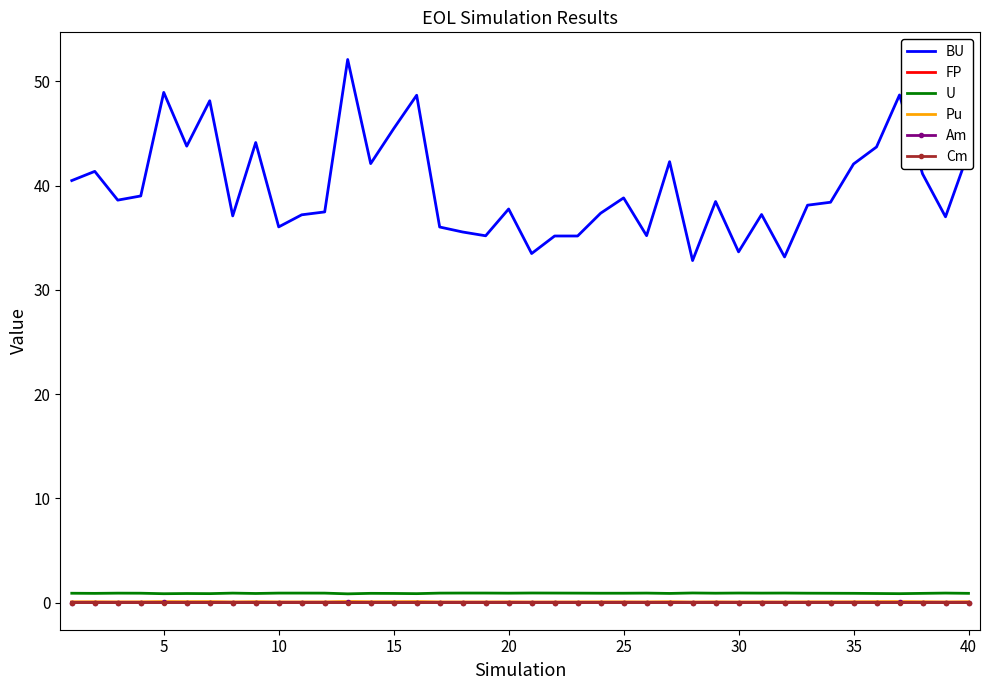

True or false: BU and Am cross at least once.

False